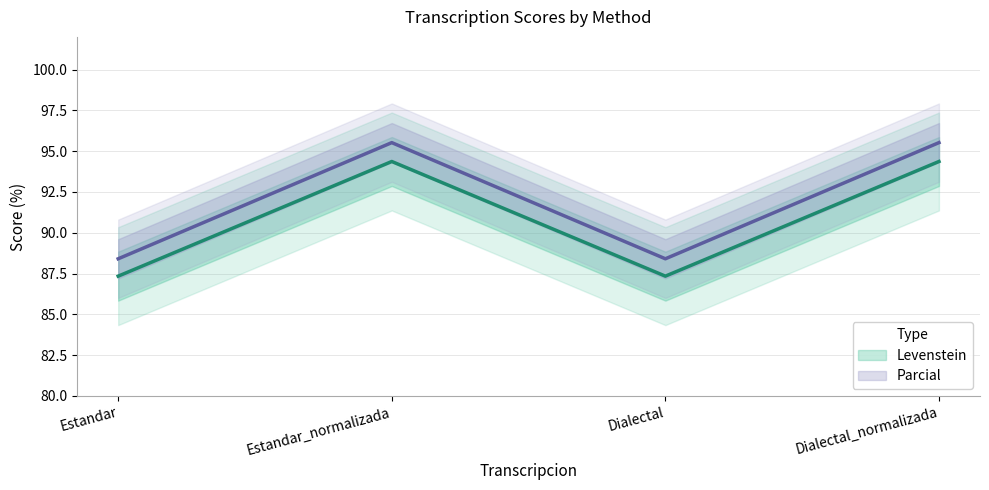

At which label is Levenstein closest to 90?

Estandar